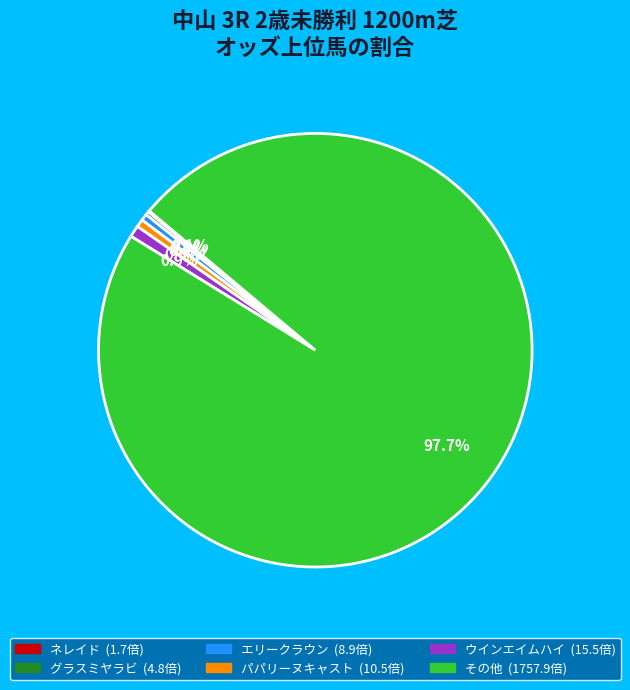

Is there any slice that represents more than half of the pie?

Yes